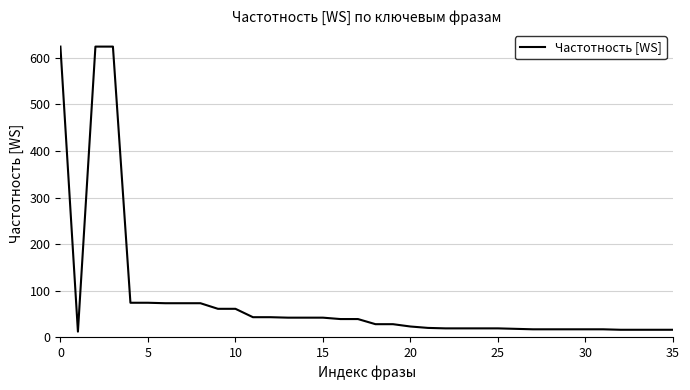

Does the chart display data point markers on the line(s)?

No